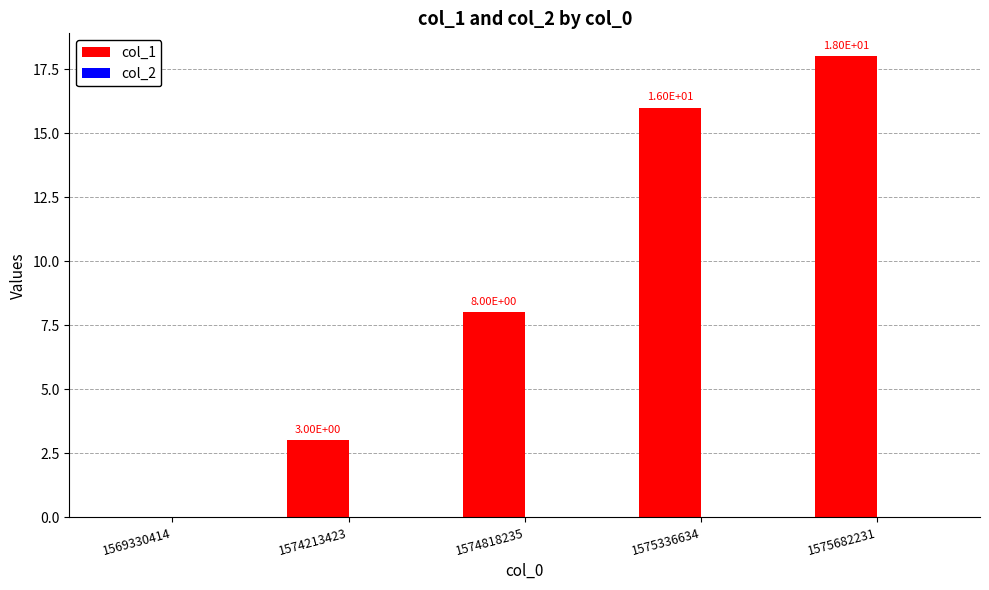

Are the bars grouped side by side (vs. stacked)?

No